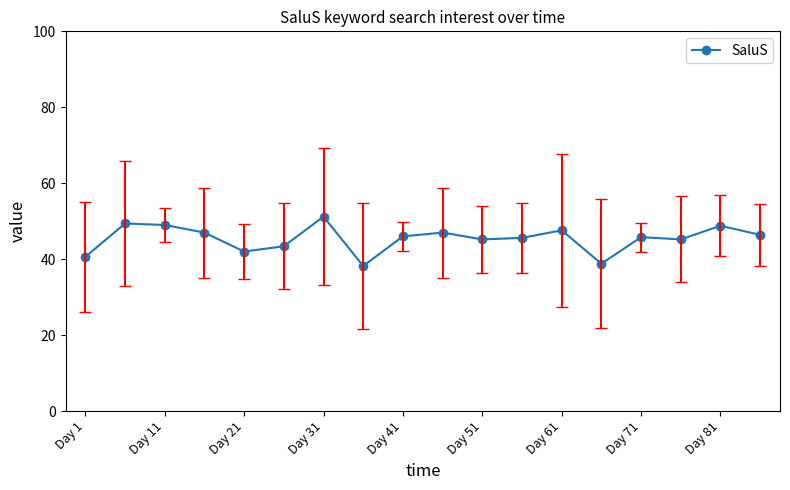

True or false: the data has more than 2 interior local peaks.

True